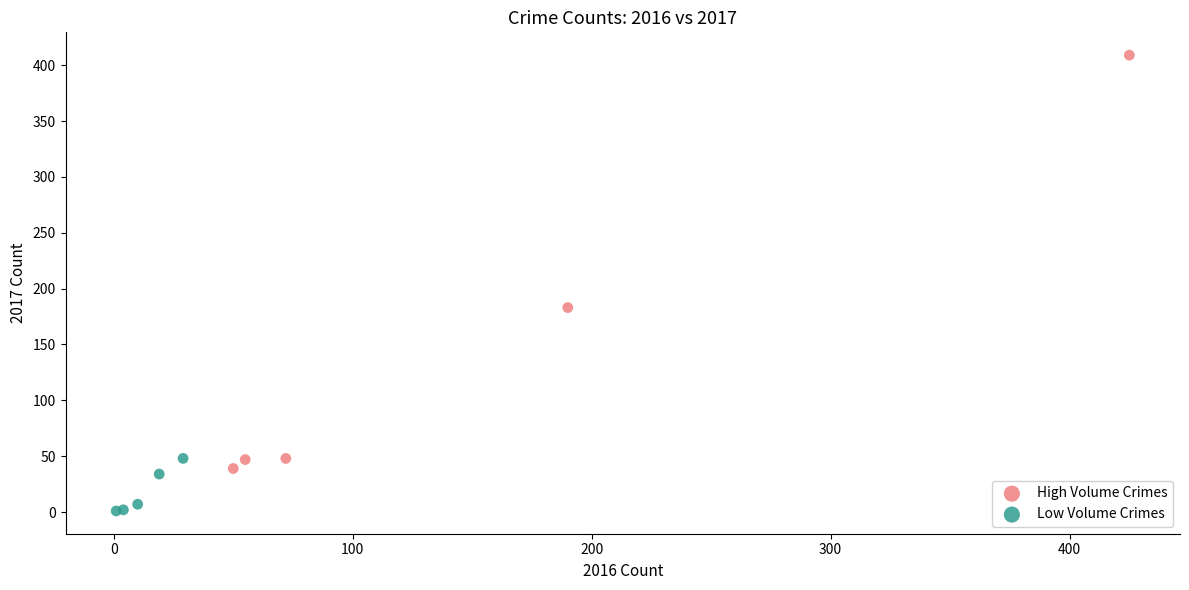

Which series reaches the maximum Y coordinate?

High Volume Crimes